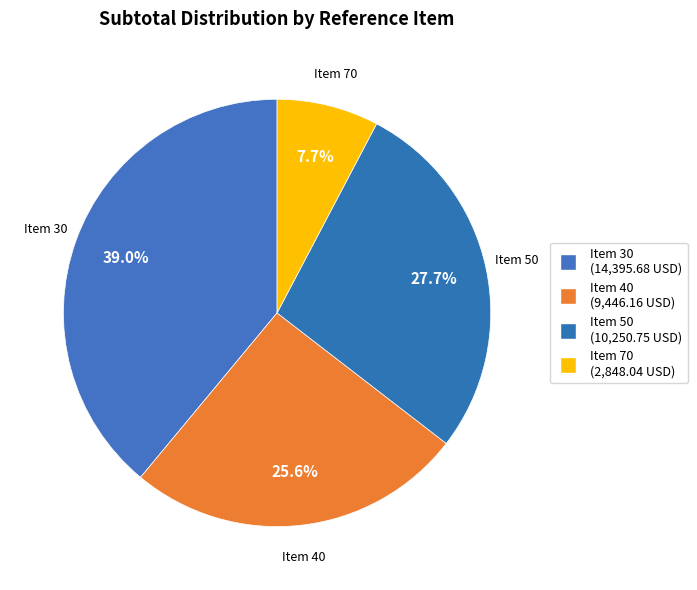

True or false: Item 70 accounts for 8% of the total.

True